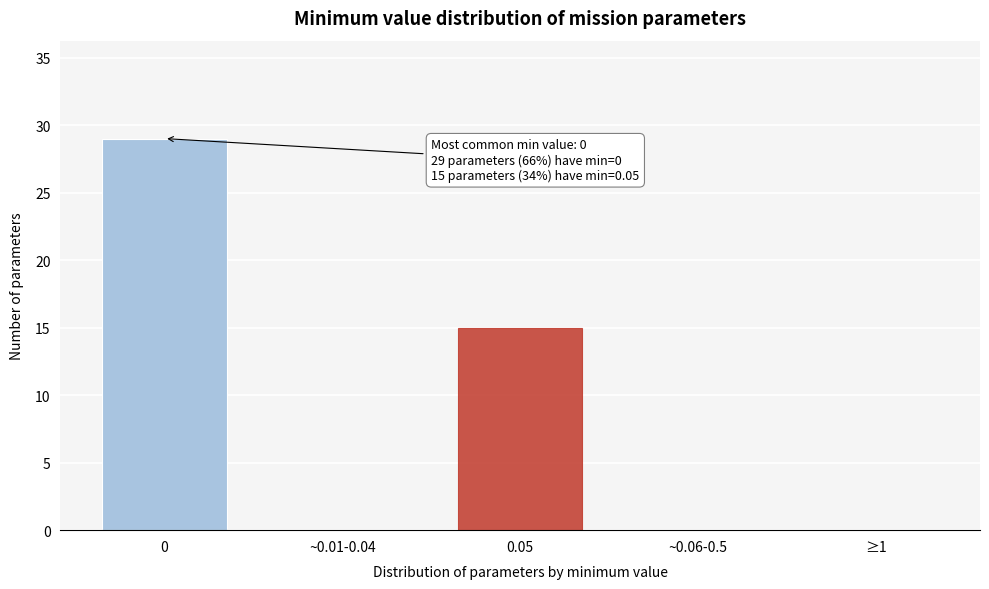

Reading right to left, list all the values displayed in this chart.

≥1=0	~0.06-0.5=0	0.05=15	~0.01-0.04=0	0=29